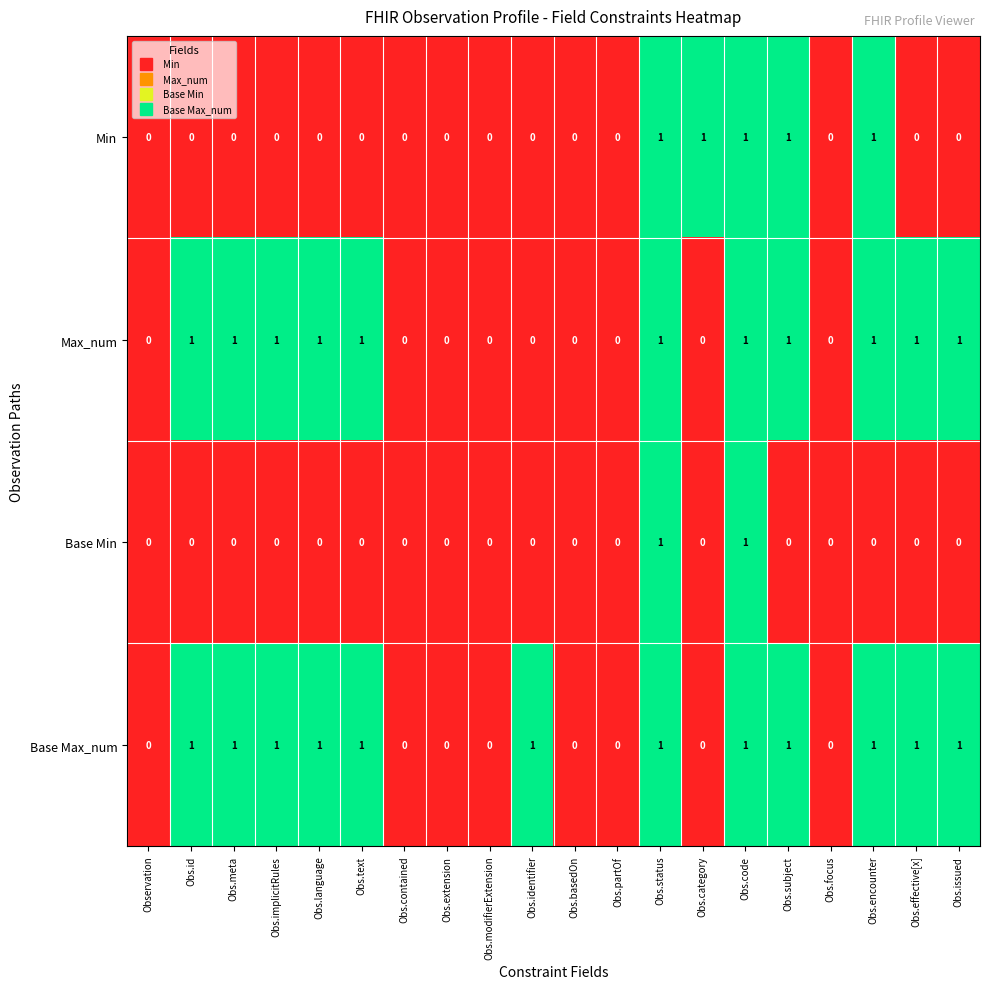

Is the value of Base Max_num at Obs.implicitRules greater than the value of Min at Obs.focus?

Yes